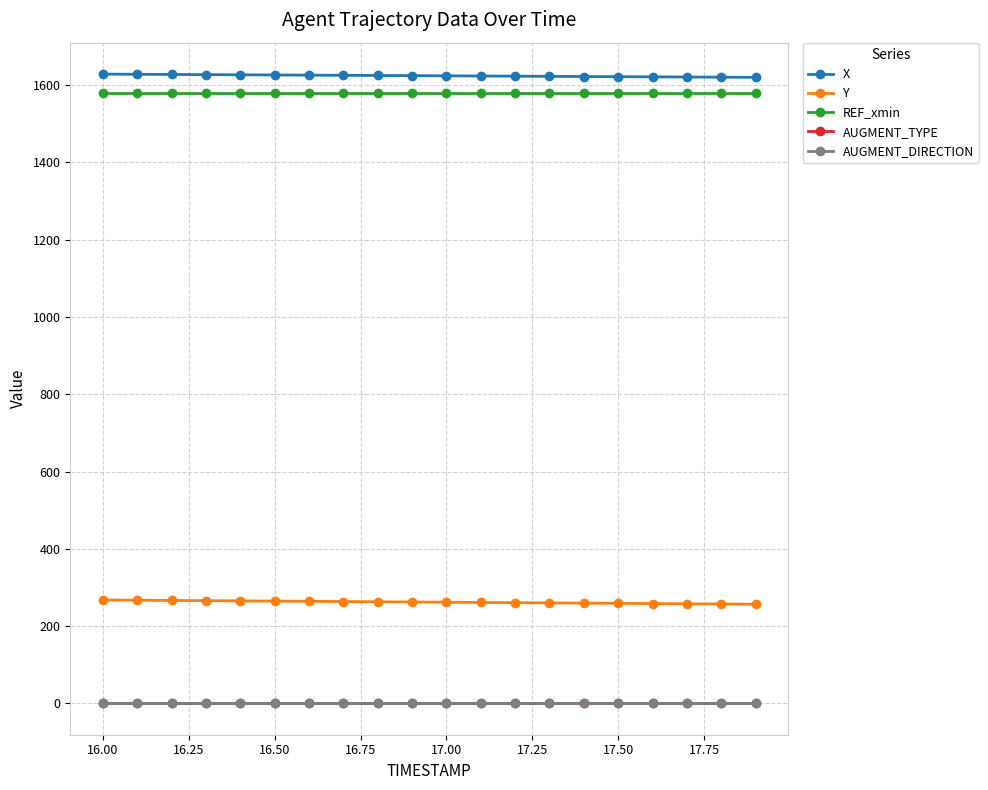

What is the value of the AUGMENT_TYPE point at the 16th from the left?

1.0